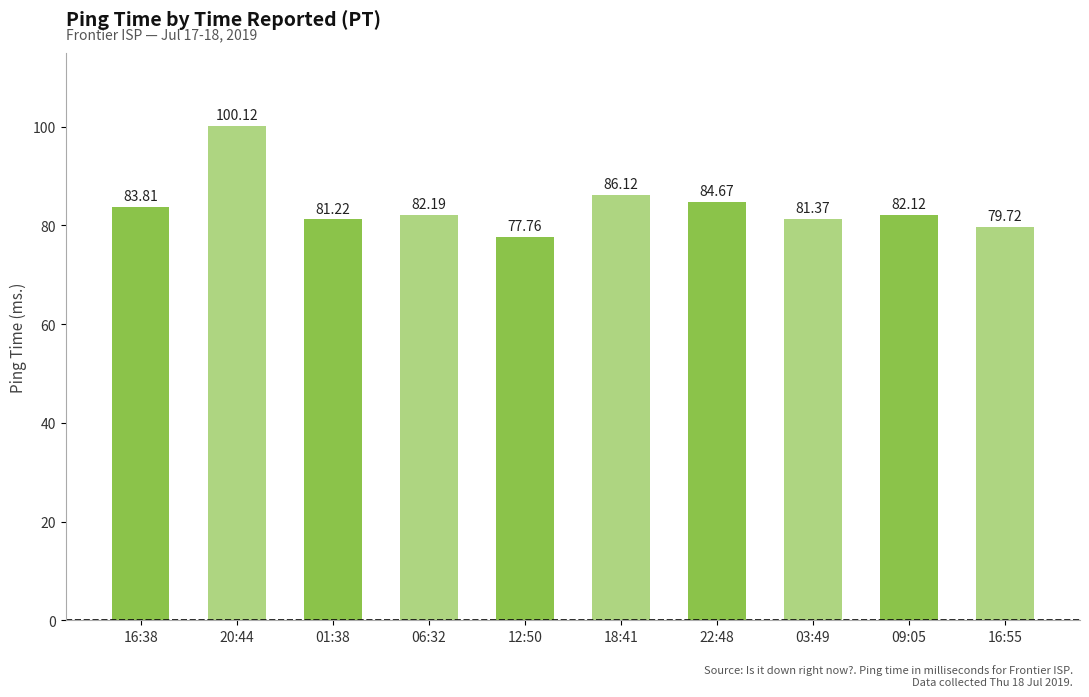

Reading right to left, list all the values displayed in this chart.

79.7	82.1	81.4	84.7	86.1	77.8	82.2	81.2	100.1	83.8